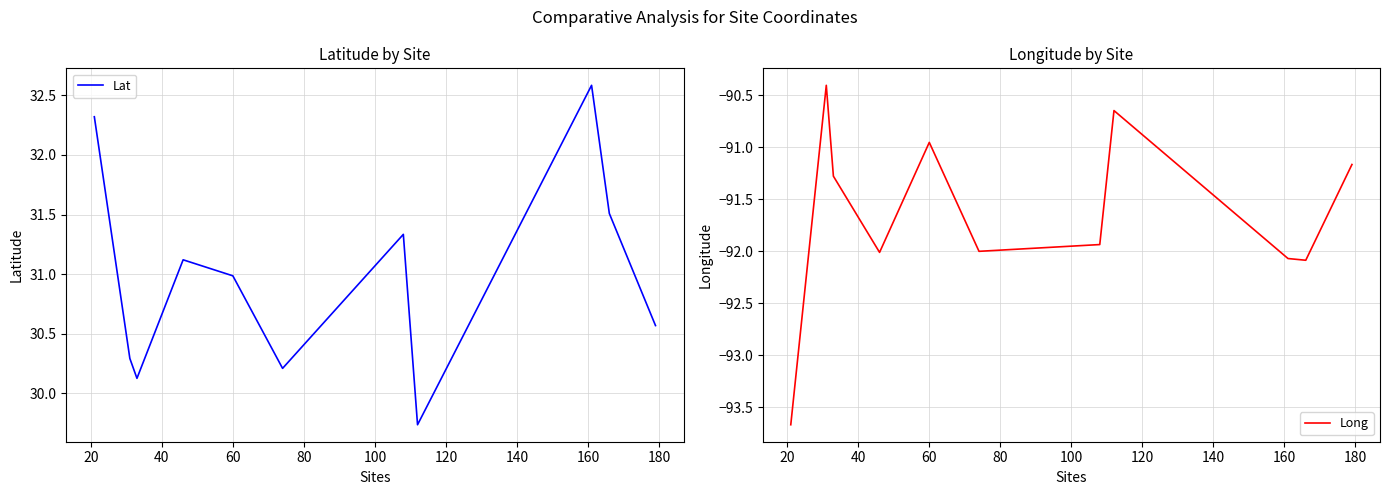

What is the minimum value for Long?

-93.7